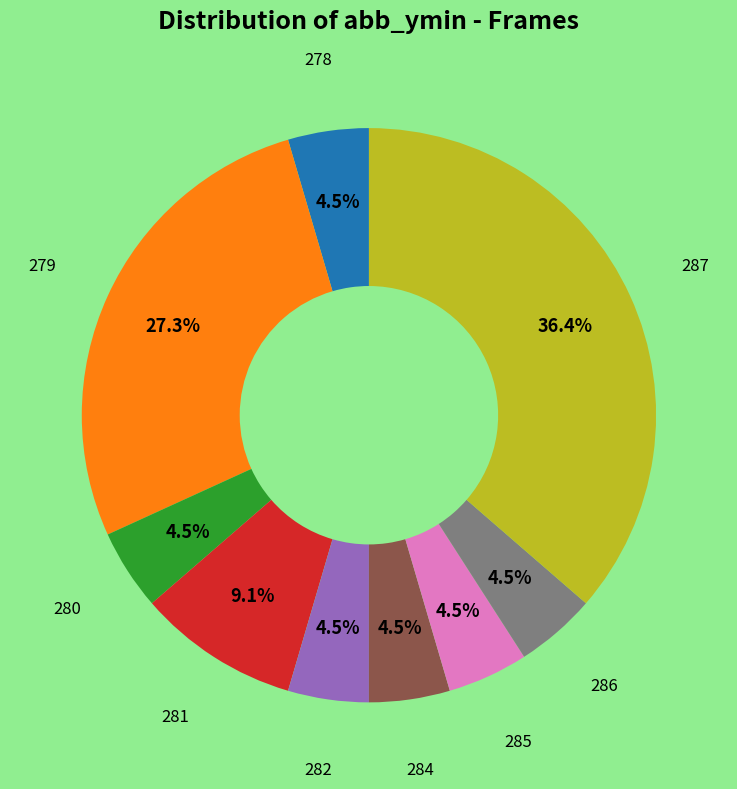

Does any single category account for the majority?

No